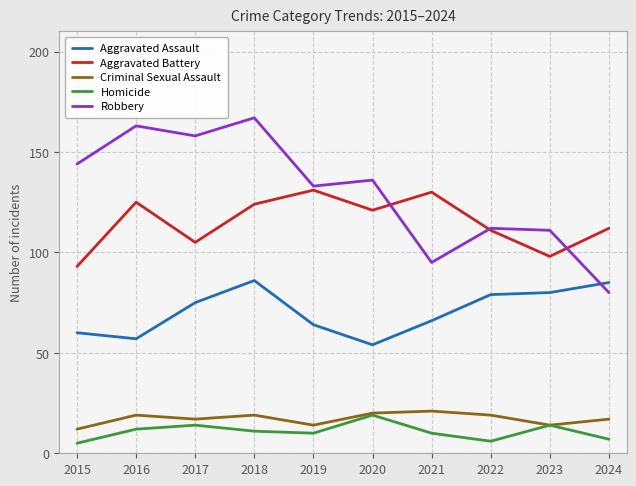

Reading left to right, list all the values displayed in this chart.

Aggravated Assault: 2015=60	2016=57	2017=75	2018=86	2019=64	2020=54	2021=66	2022=79	2023=80	2024=85
Aggravated Battery: 2015=93	2016=125	2017=105	2018=124	2019=131	2020=121	2021=130	2022=111	2023=98	2024=112
Criminal Sexual Assault: 2015=12	2016=19	2017=17	2018=19	2019=14	2020=20	2021=21	2022=19	2023=14	2024=17
Homicide: 2015=5	2016=12	2017=14	2018=11	2019=10	2020=19	2021=10	2022=6	2023=14	2024=7
Robbery: 2015=144	2016=163	2017=158	2018=167	2019=133	2020=136	2021=95	2022=112	2023=111	2024=80